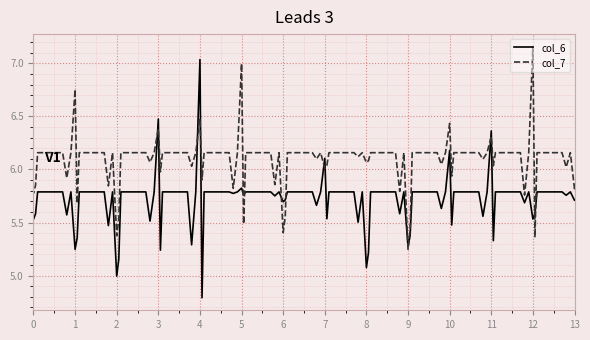

Which series has the widest spread of values?

col_6